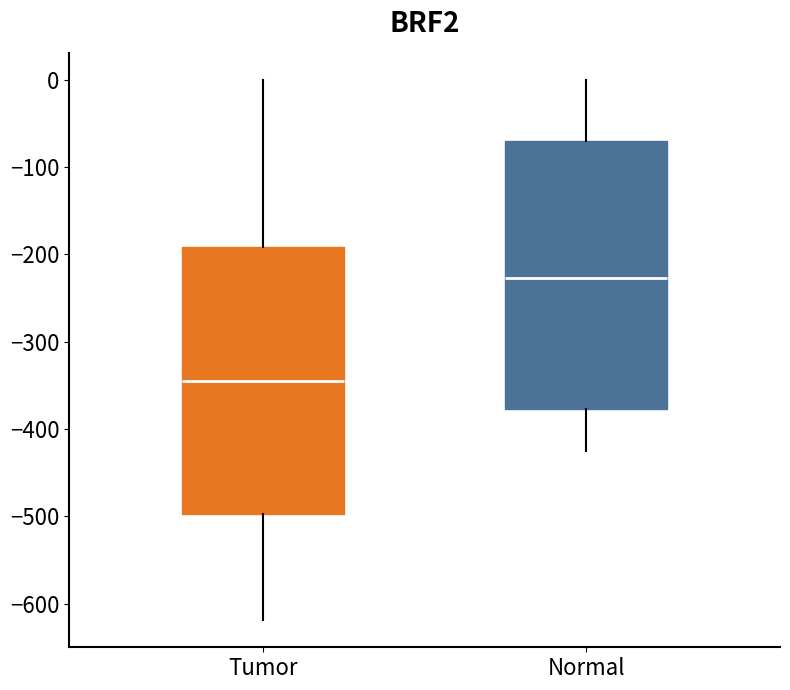

Reading left to right, read every box against the y-axis: the position of its median line, the range the box covers, and the ends of its whiskers. The values are not printed on the chart, so give them approximately, as read against the axis.

Tumor: median -350, box -500 to -190, whiskers -620 to 0
Normal: median -230, box -380 to -70, whiskers -420 to 0